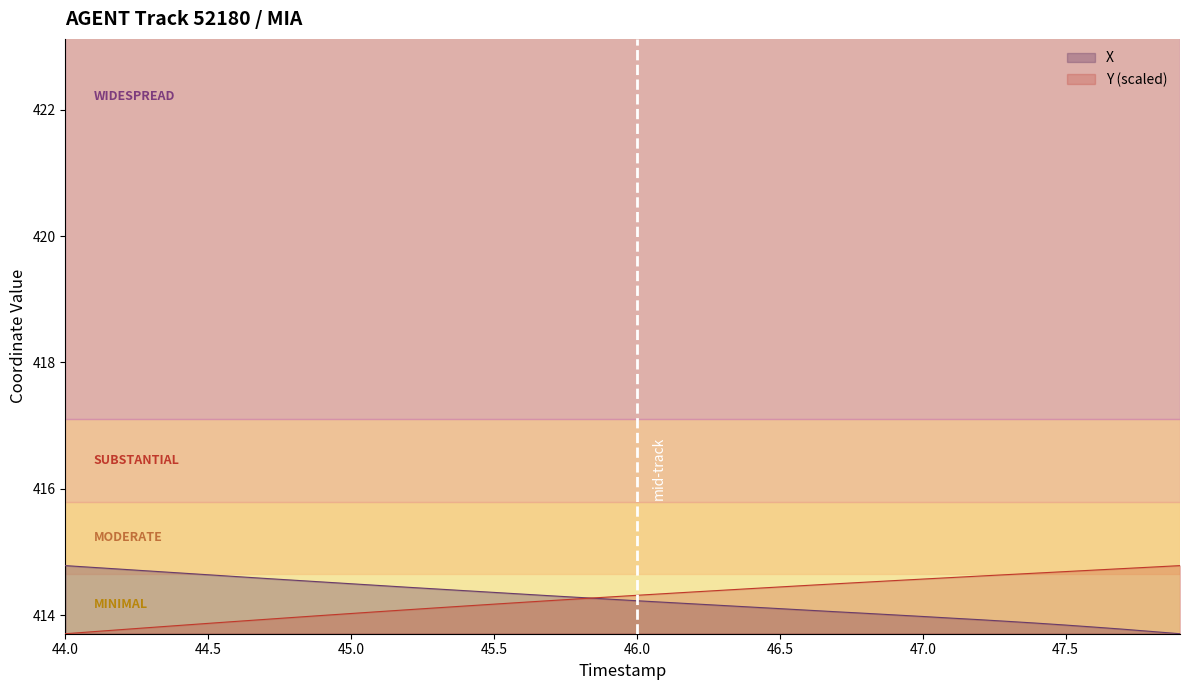

Is it true that X equals 414.2 at 46.2?

True